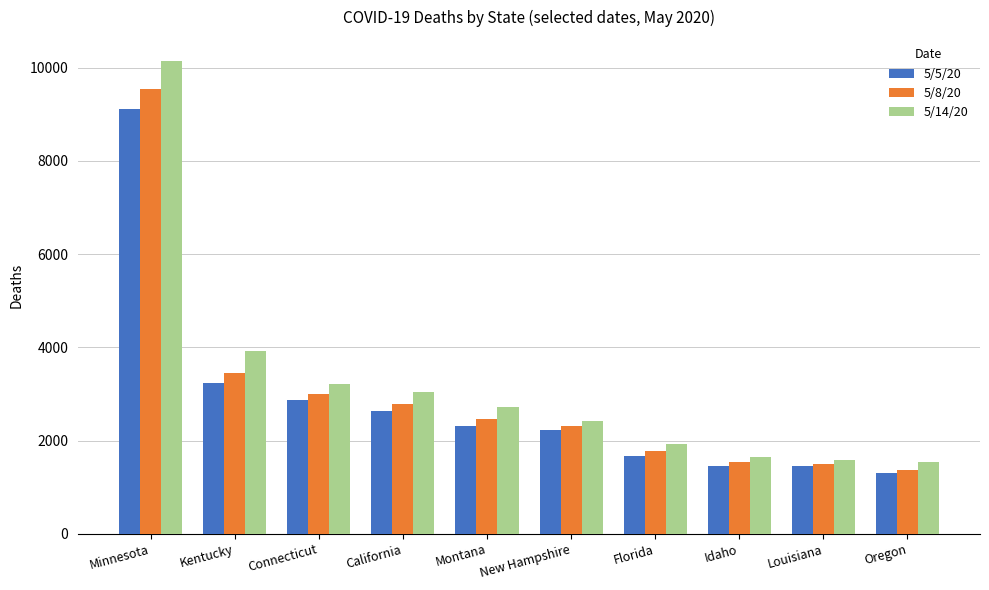

The 5/8/20 series shows 2224 at Idaho. True or false?

False